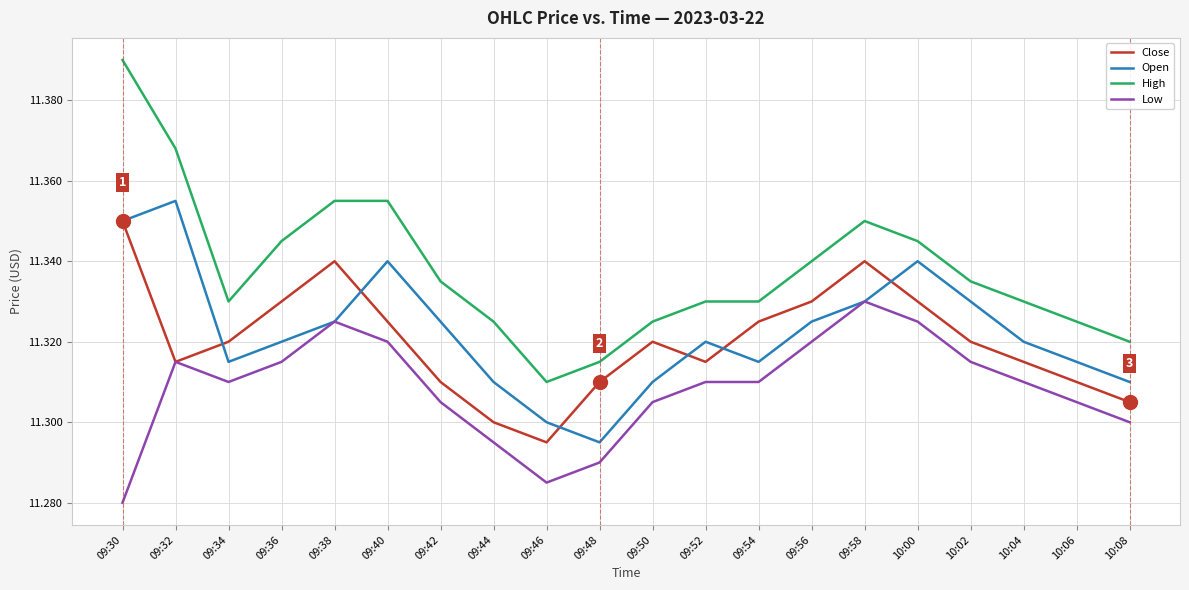

True or false: Close and Open intersect in this chart.

True